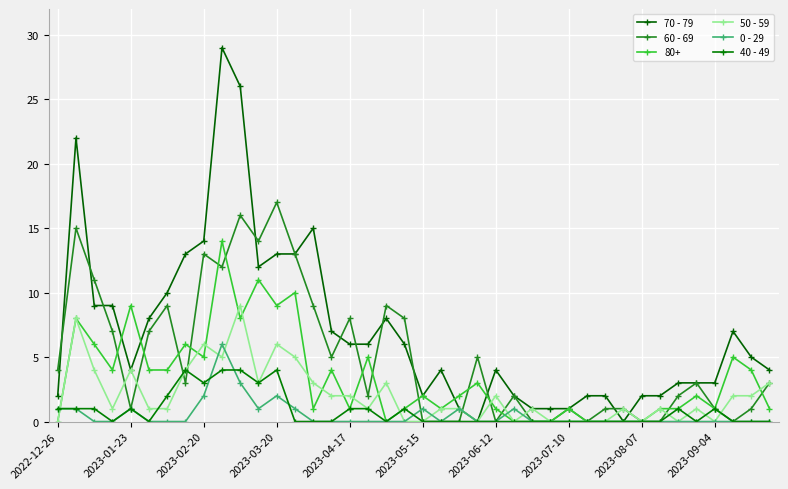

How many lines are shown in the chart?

6